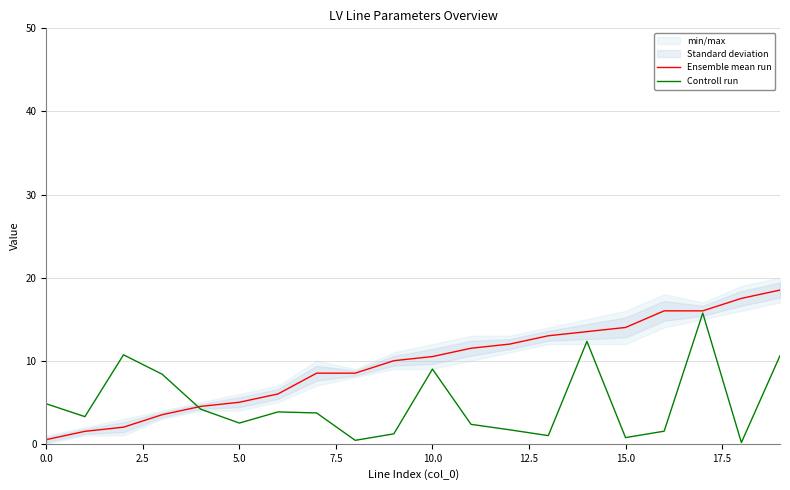

What is the highest value of the Controll run series?

15.7